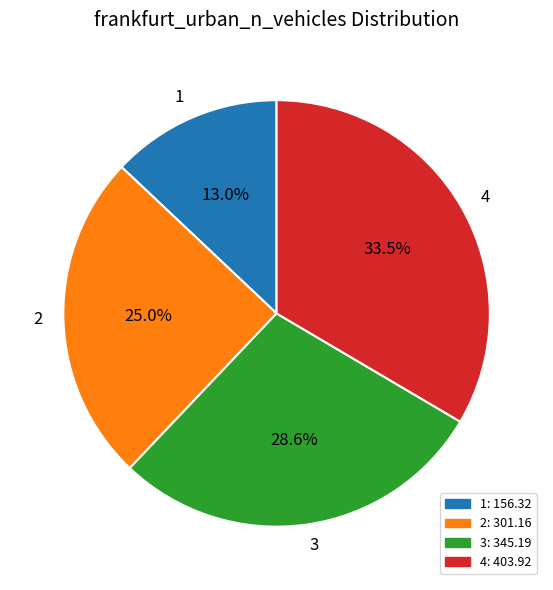

Is there any slice that represents more than half of the pie?

No